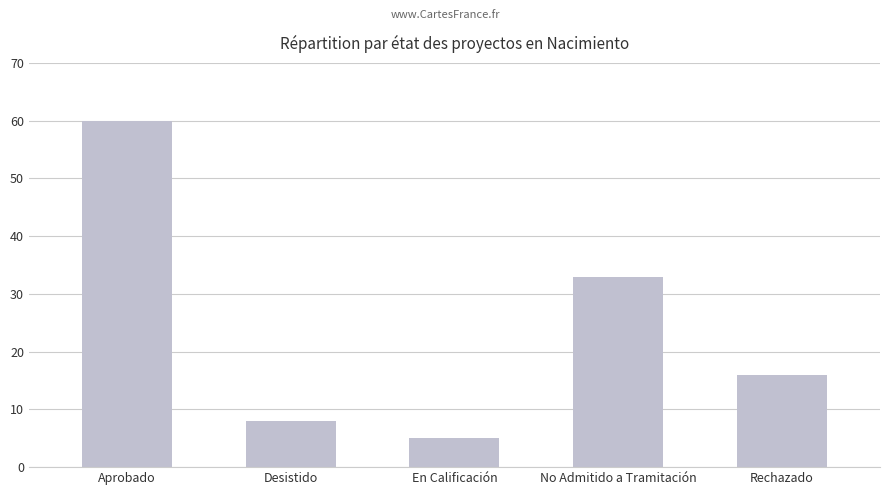

What is the label of the 4th bar from the right?

Desistido